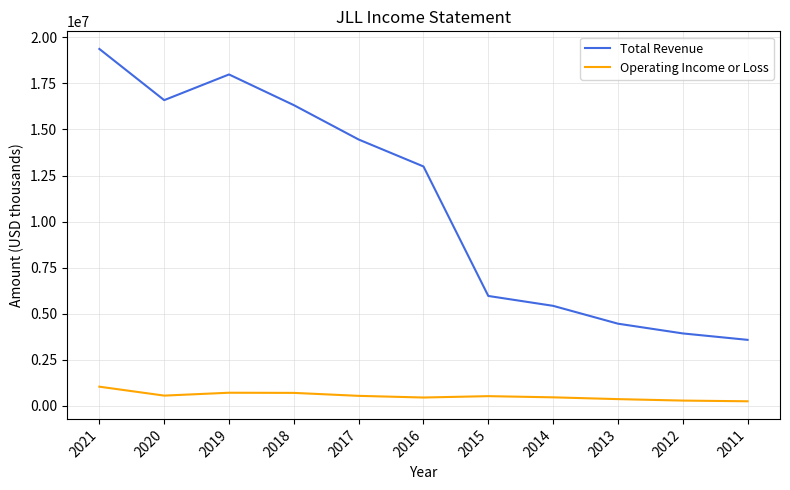

True or false: Operating Income or Loss and Total Revenue cross at least once.

False